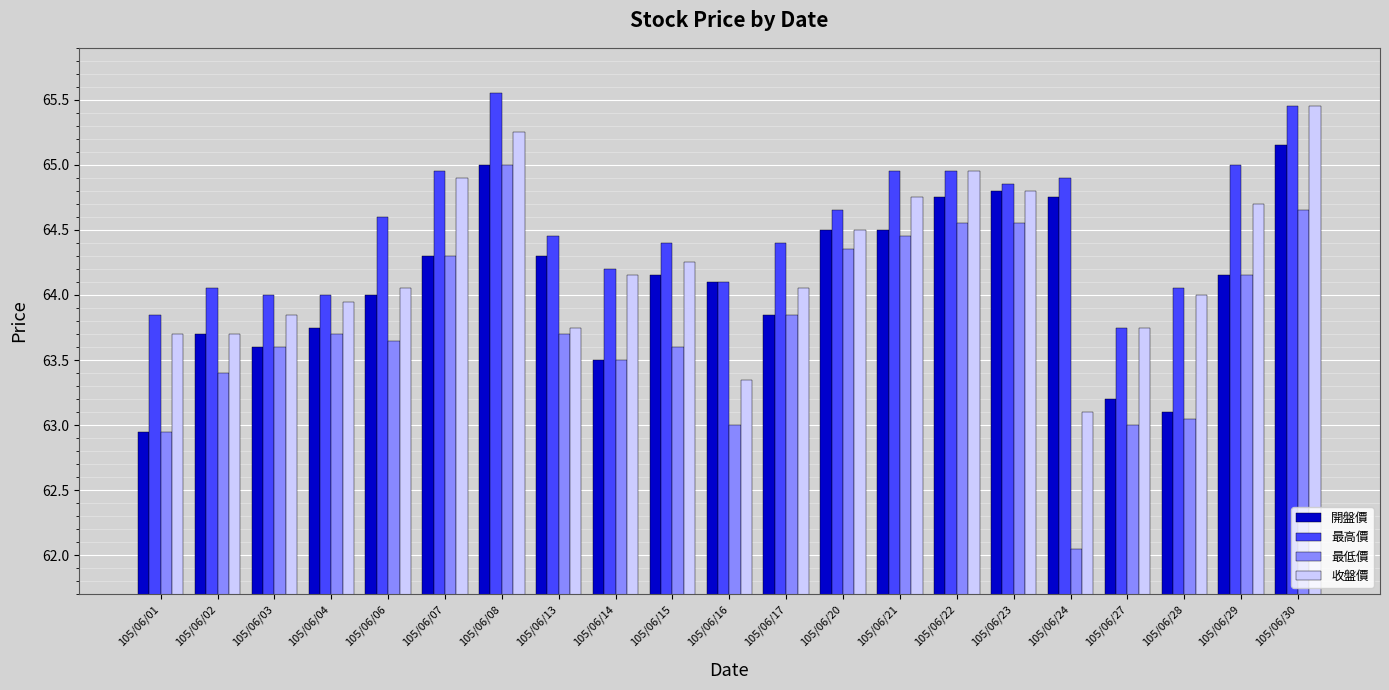

How many groups of bars are there?

21